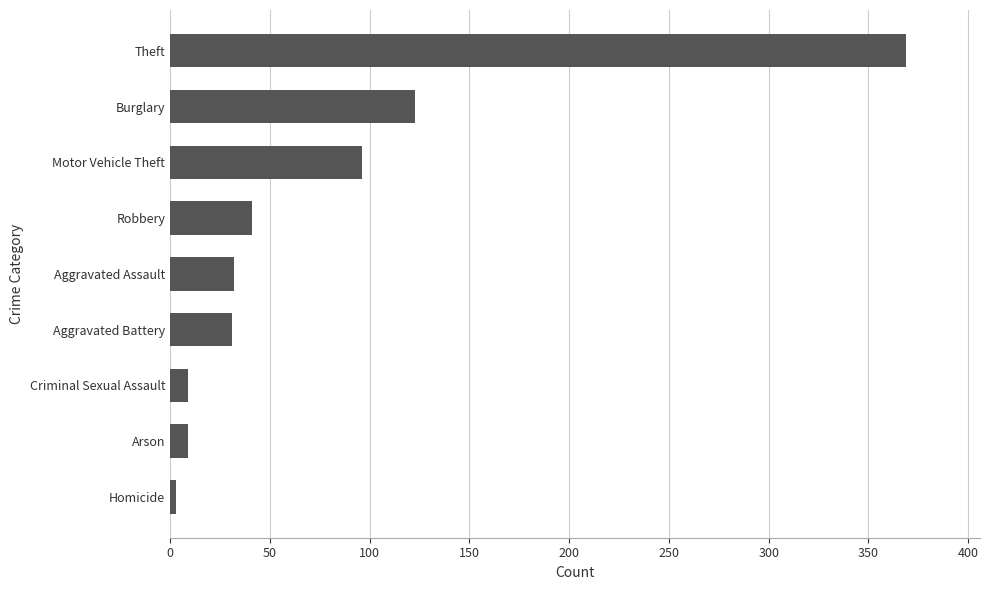

At which category does the chart reach its peak across all series?

Theft